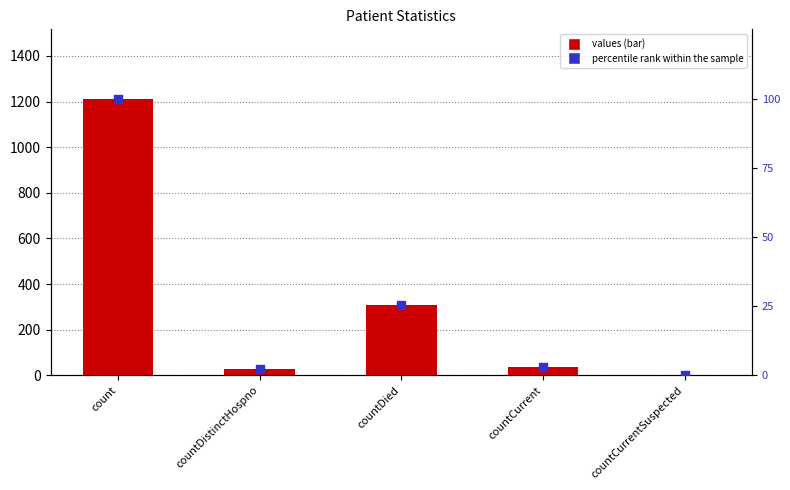

Is the value of values at countCurrent greater than the value of percentile rank within the sample at countDistinctHospno?

Yes